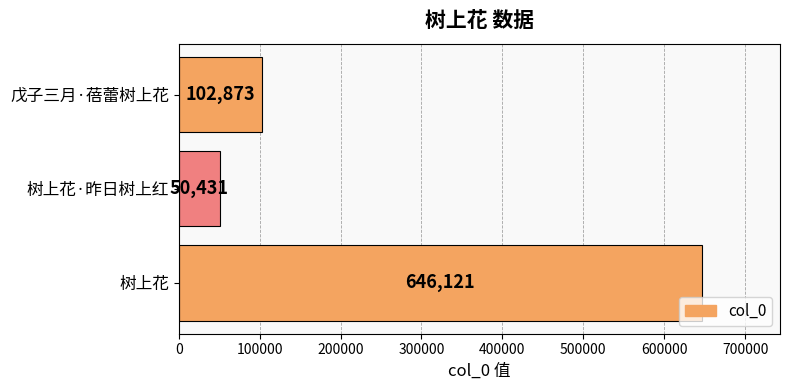

Reading bottom to top, what are all the values shown in this chart?

树上花=646121	树上花·昨日树上红=50431	戊子三月·蓓蕾树上花=102873